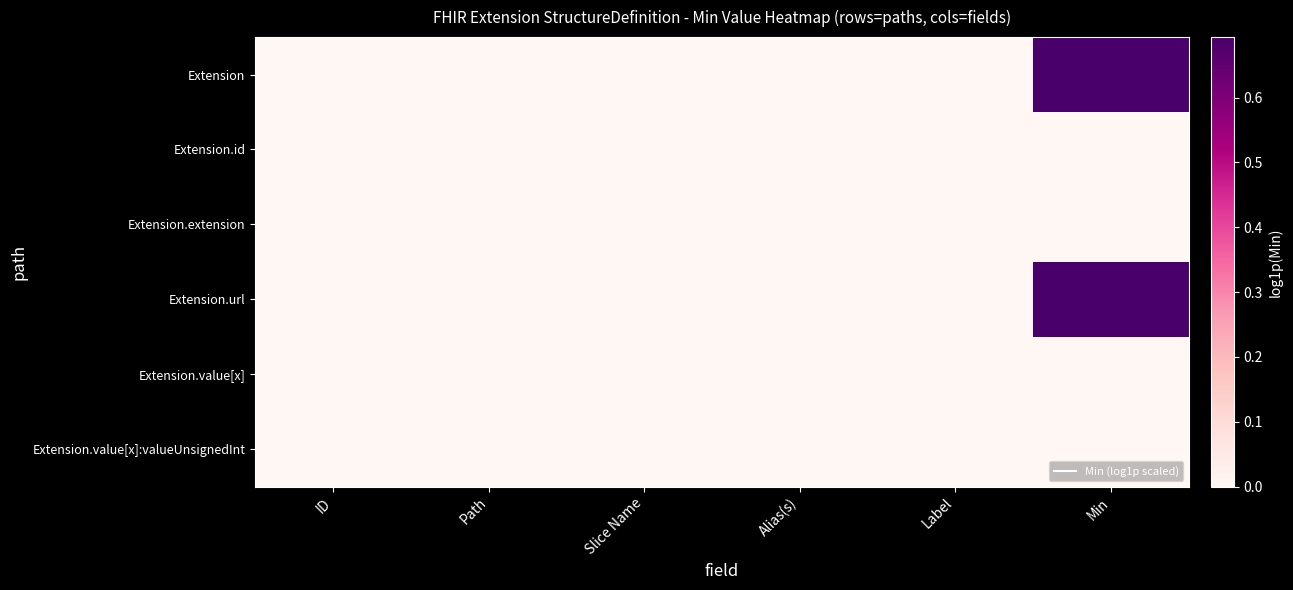

Reading left to right, transcribe all the data shown in this chart.

Extension: ID=0.0	Path=0.0	Slice Name=0.0	Alias(s)=0.0	Label=0.0	Min=0.7
Extension.id: ID=0.0	Path=0.0	Slice Name=0.0	Alias(s)=0.0	Label=0.0	Min=0.0
Extension.extension: ID=0.0	Path=0.0	Slice Name=0.0	Alias(s)=0.0	Label=0.0	Min=0.0
Extension.url: ID=0.0	Path=0.0	Slice Name=0.0	Alias(s)=0.0	Label=0.0	Min=0.7
Extension.value[x]: ID=0.0	Path=0.0	Slice Name=0.0	Alias(s)=0.0	Label=0.0	Min=0.0
Extension.value[x]:valueUnsignedInt: ID=0.0	Path=0.0	Slice Name=0.0	Alias(s)=0.0	Label=0.0	Min=0.0